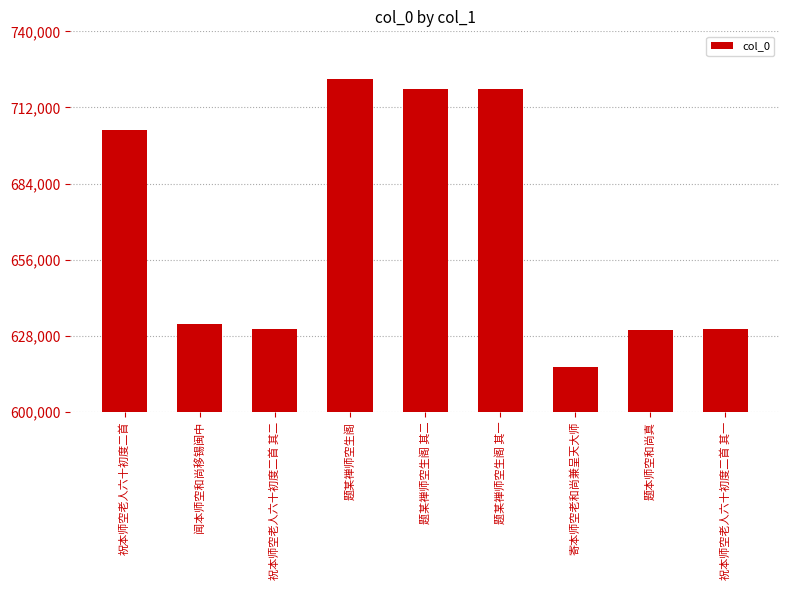

What is the label of the 4th bar from the left?

题某禅师空生阁